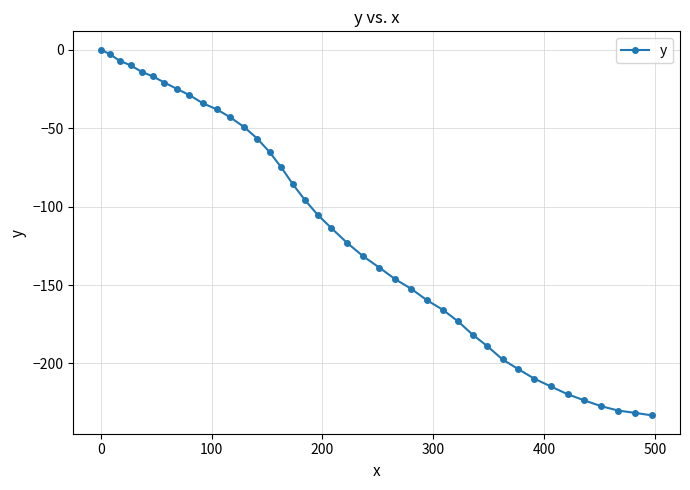

What is the difference between the maximum and minimum values?

233.1